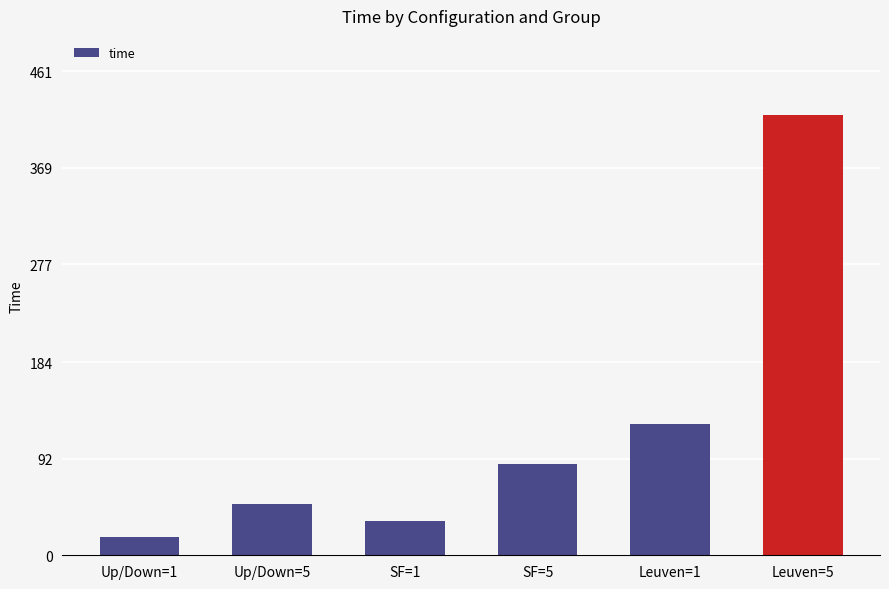

Where does the data first go above 86?

SF=5